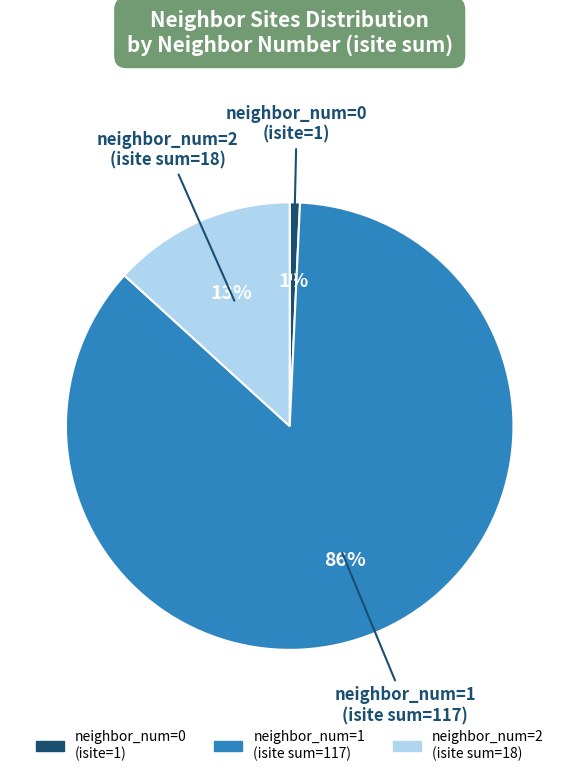

Count the number of slices in the pie.

3